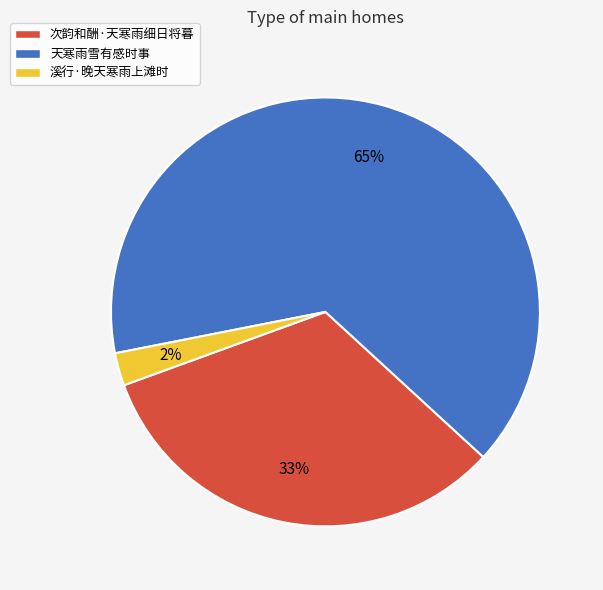

To the nearest percent, what is the average slice percentage?

33%